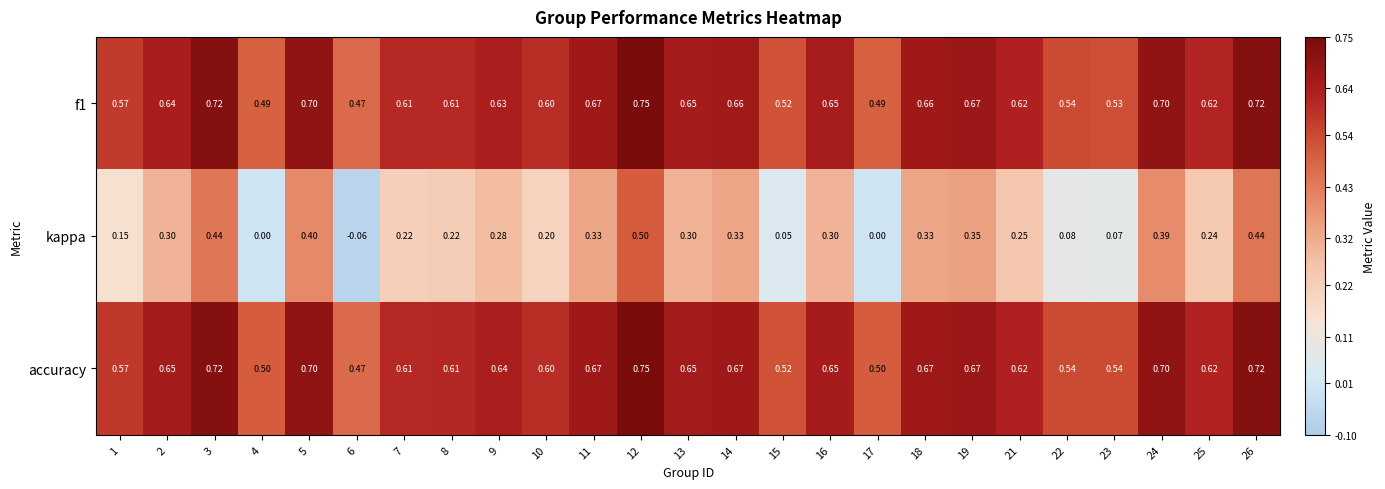

Is the value of f1 at 15 greater than the value of kappa at 21?

Yes